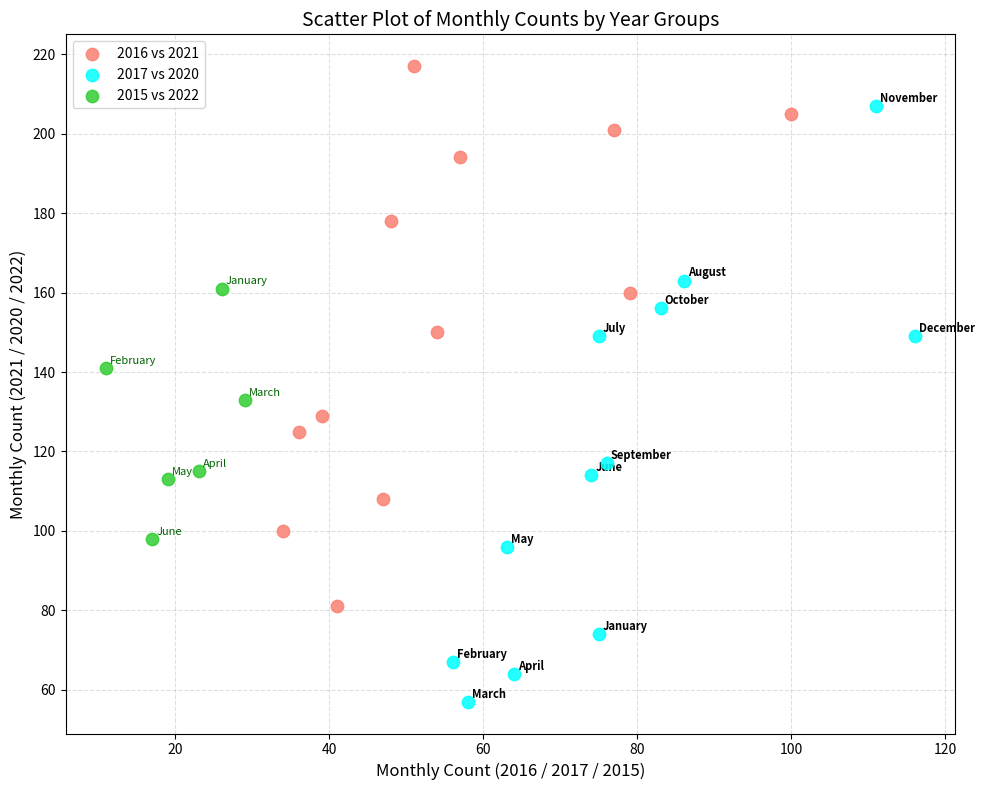

Which series has the widest spread of Y values?

2017 vs 2020